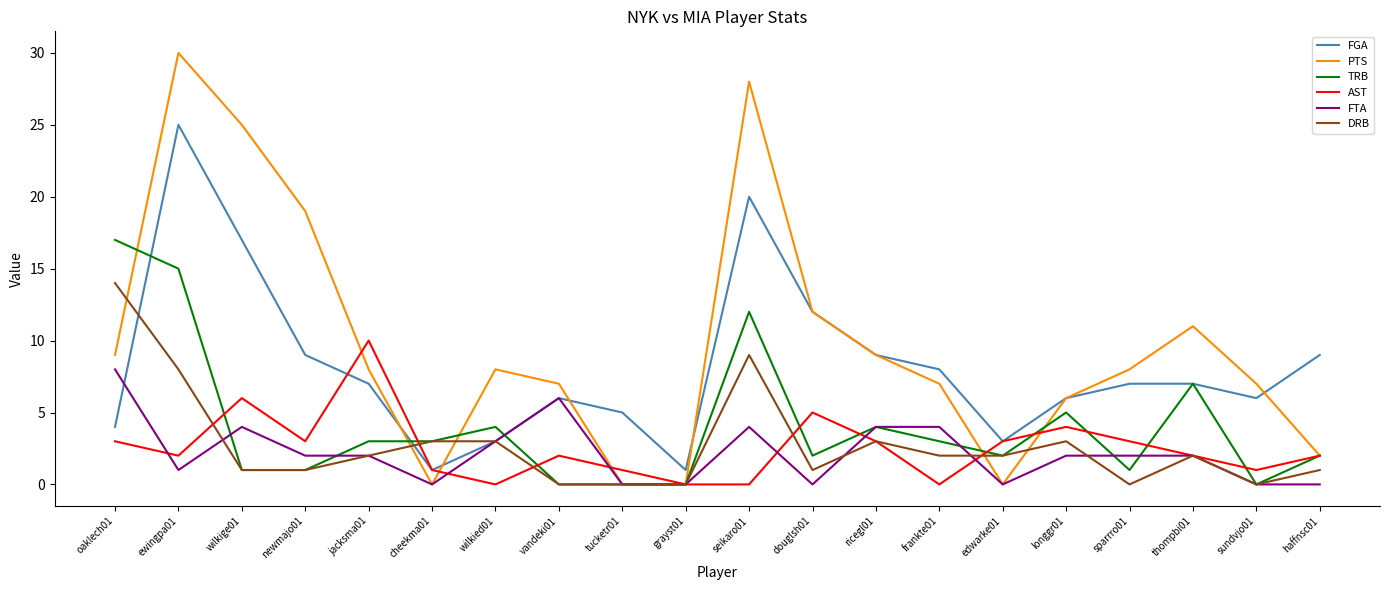

How many lines are shown in the chart?

6